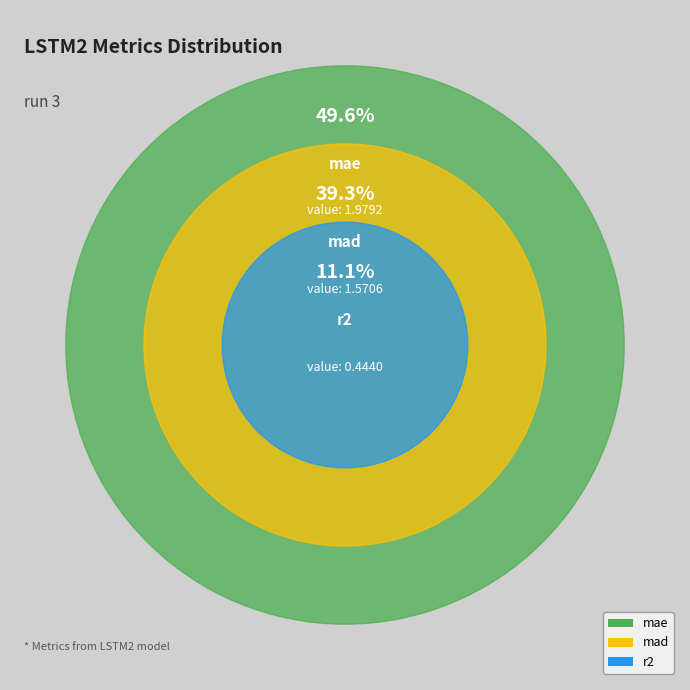

How much of the chart is everything except r2?

88.9%